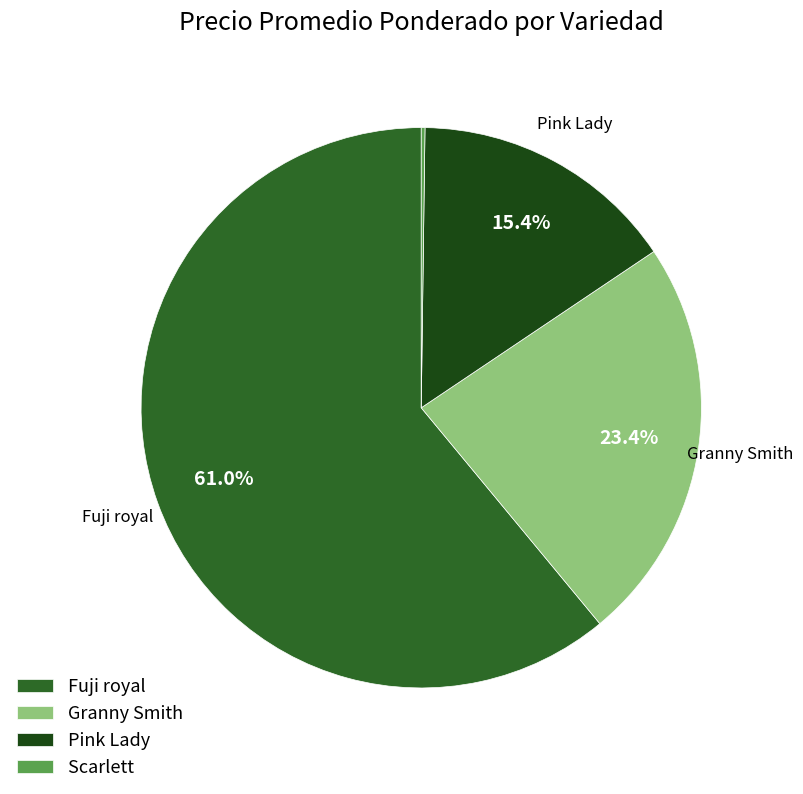

Which category has the biggest portion of the pie?

Fuji royal